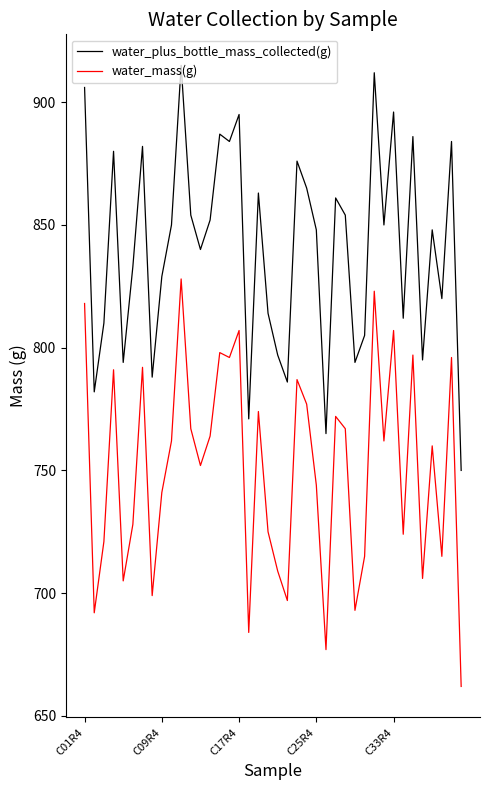

What is the minimum value for water_plus_bottle_mass_collected(g)?

750